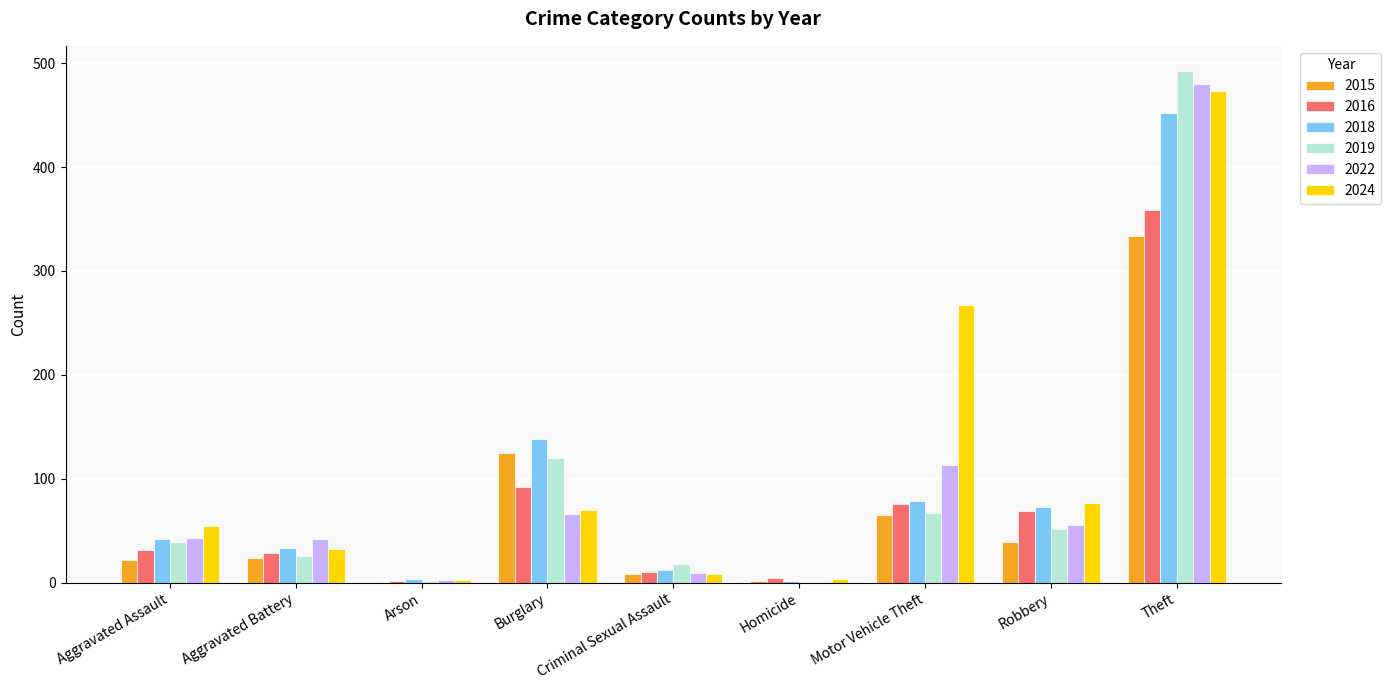

Is it true that 2018 equals 12 at Criminal Sexual Assault?

True